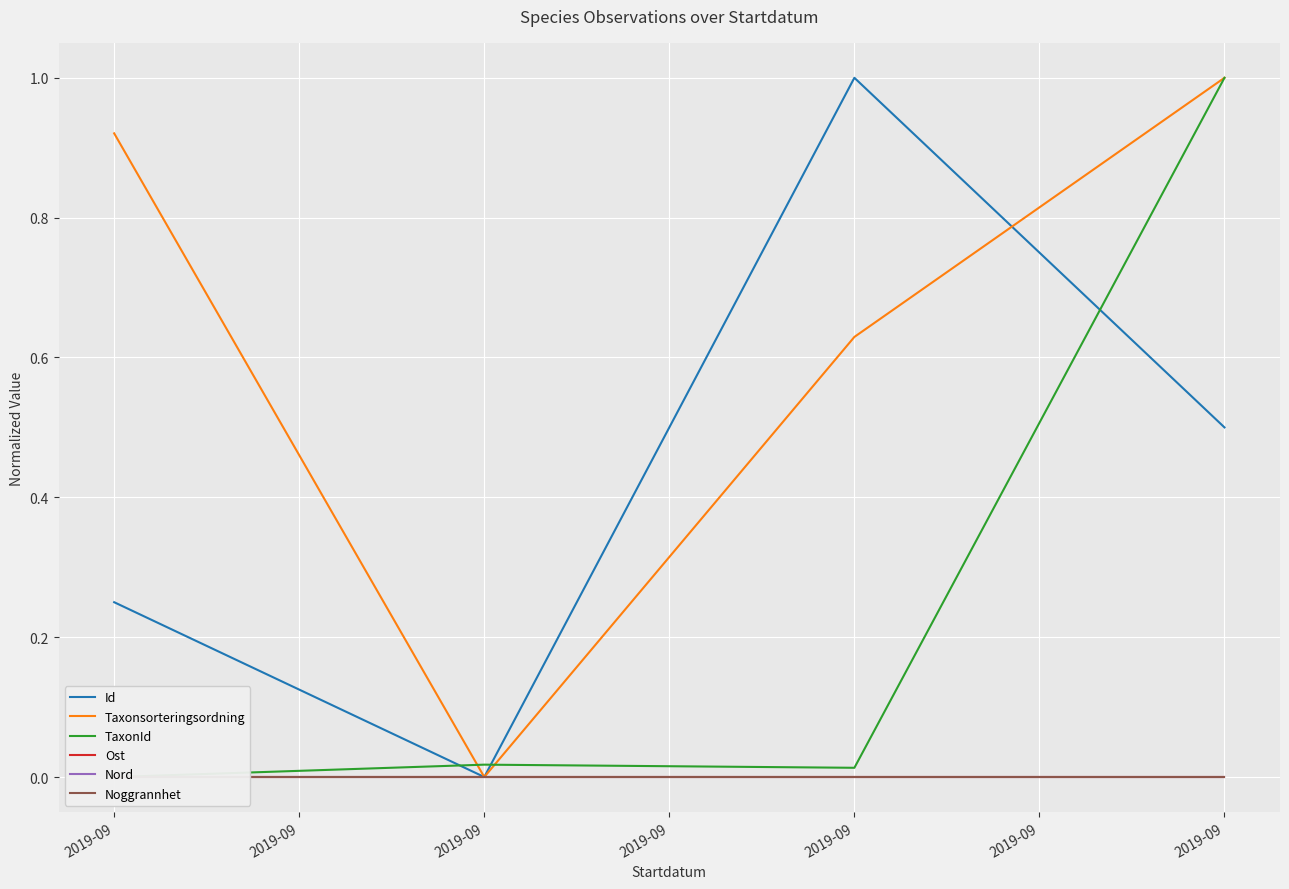

What is the difference between the second highest and second lowest values in the Taxonsorteringsordning series?

0.3